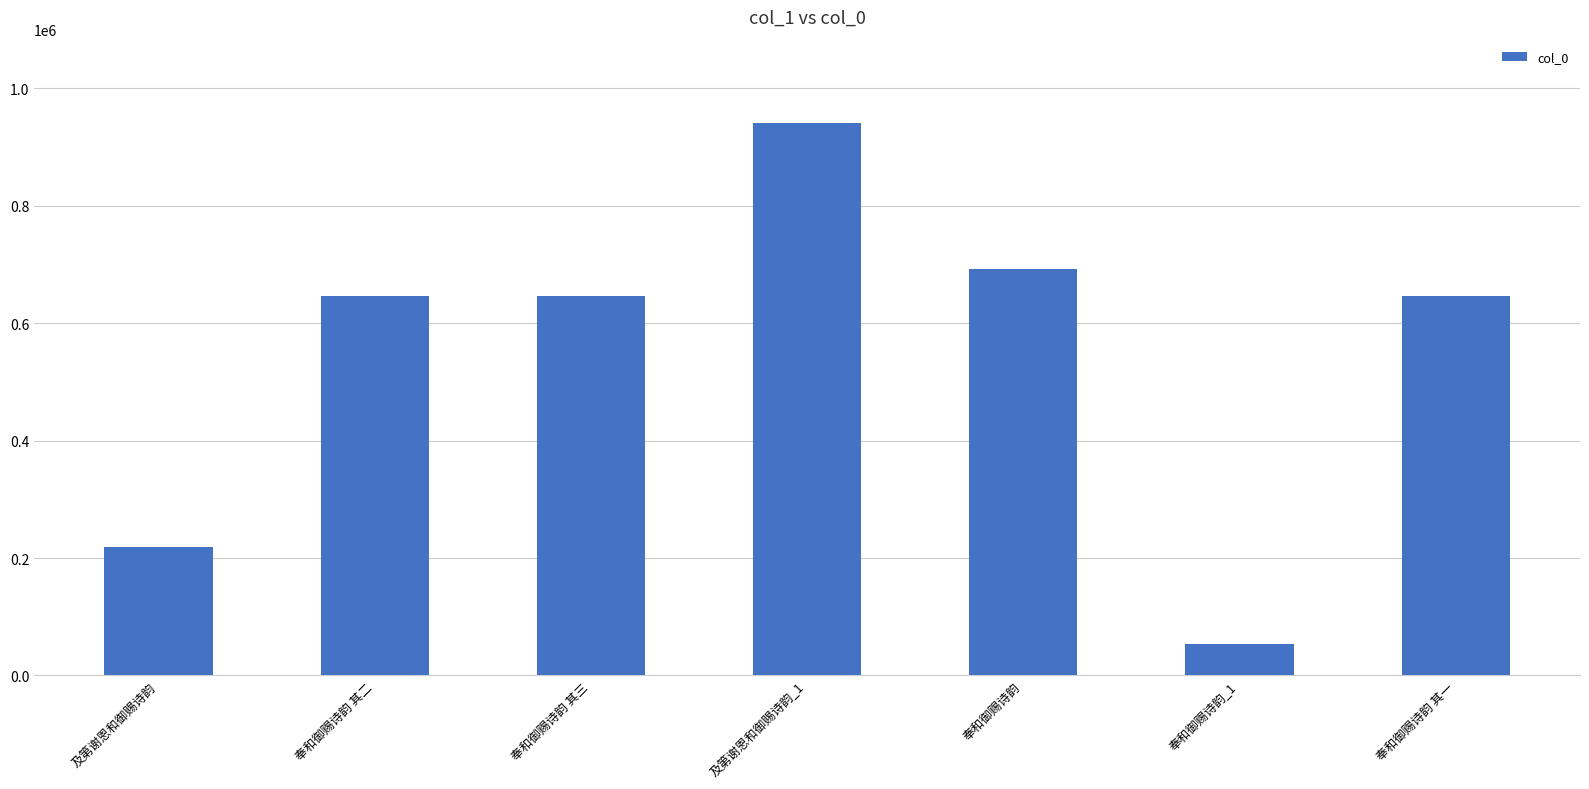

How many values are below 645792?

3